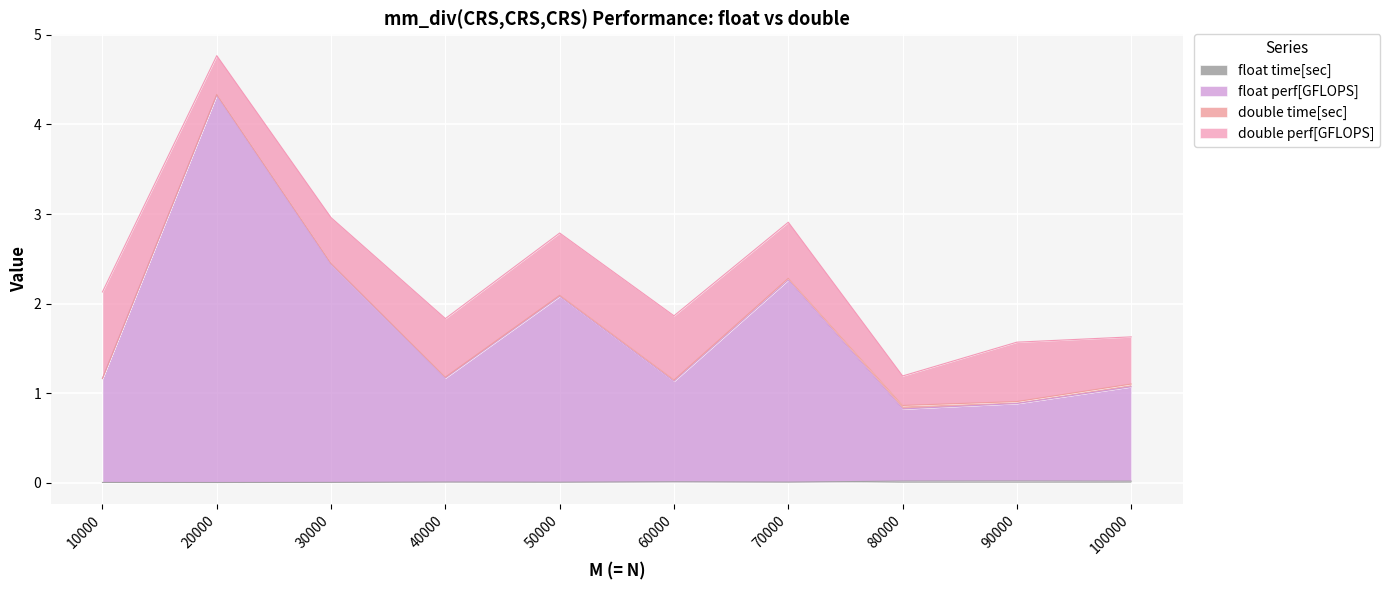

At how many categories does at least one series exceed 2?

4